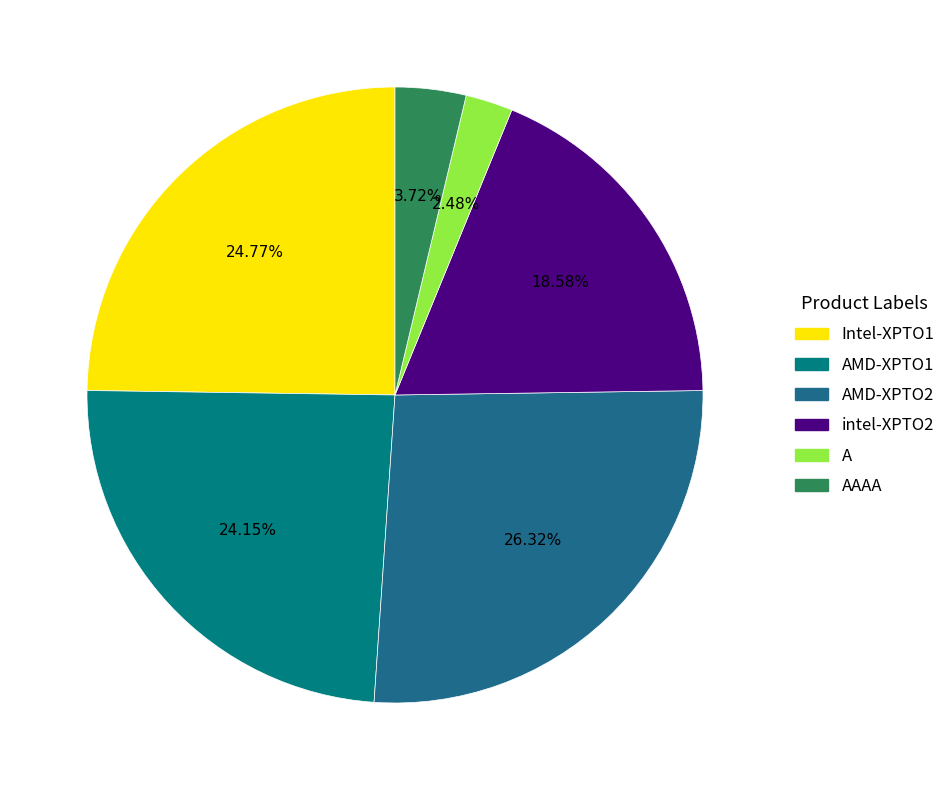

True or false: intel-XPTO2 accounts for 19% of the total.

True